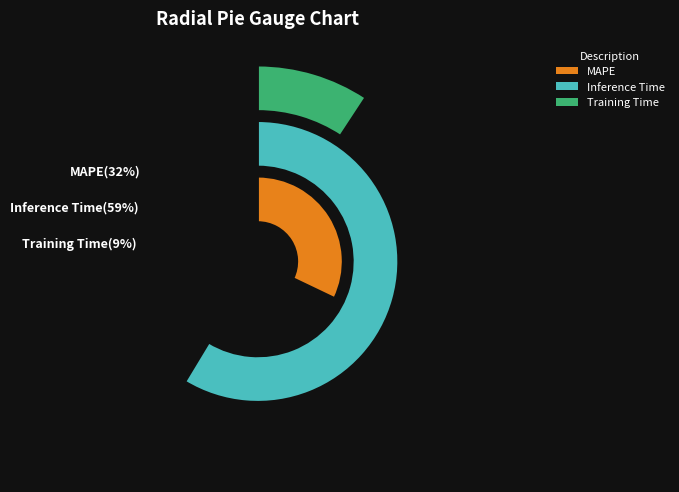

To the nearest percent, what is the average slice percentage?

33%